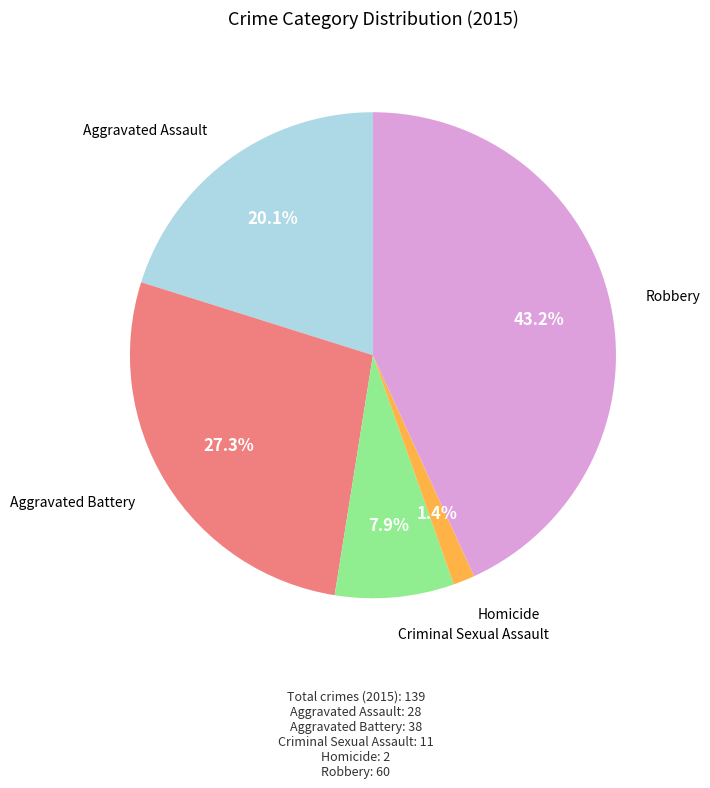

Is there any slice that represents more than half of the pie?

No